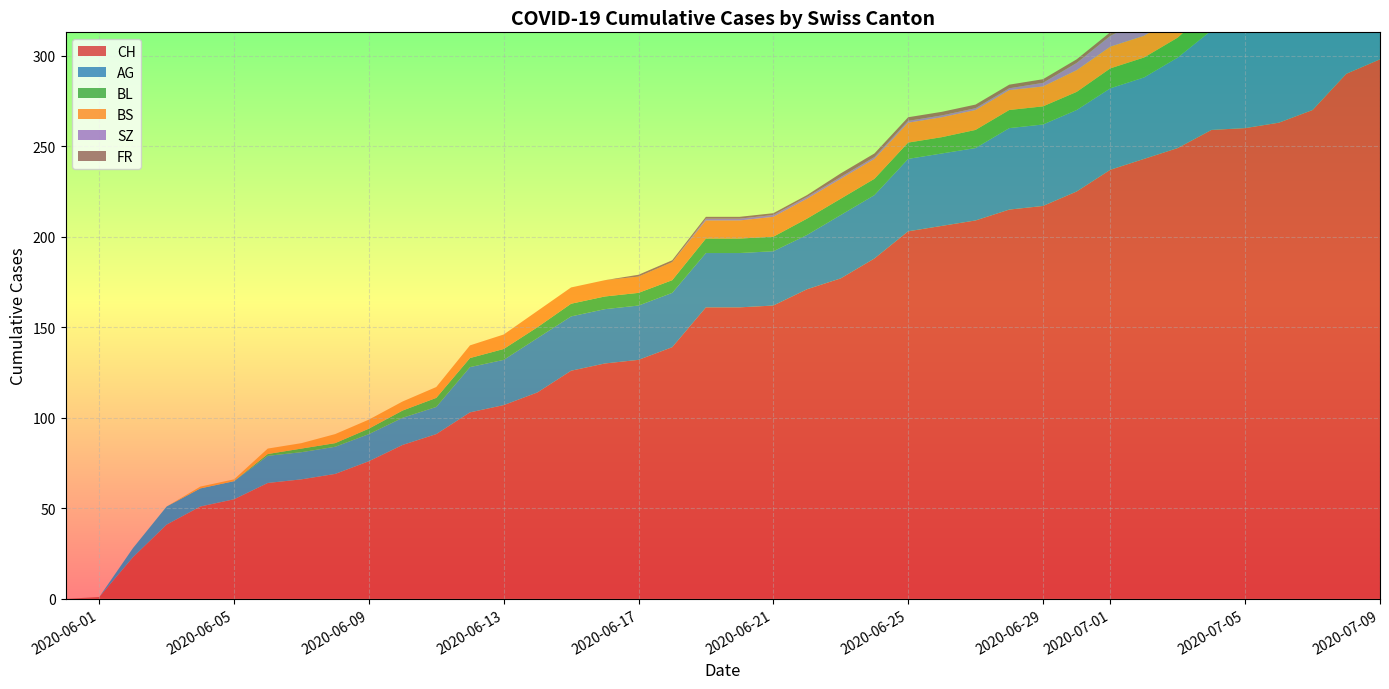

Reading right to left, extract all data points from this chart.

CH: 298	290	270	263	260	259	249	243	237	225	217	215	209	206	203	188	177	171	162	161	161	139	132	130	126	114	107	103	91	85	76	69	66	64	55	51	41	23	1	0
AG: 65	60	55	55	55	55	50	45	45	45	45	45	40	40	40	35	35	30	30	30	30	30	30	30	30	30	25	25	15	15	15	15	15	15	10	10	10	5	0	0
BL: 20	19	18	16	14	13	11	11	11	10	10	10	10	9	9	9	9	9	8	8	8	7	7	7	7	6	6	5	5	4	3	2	2	1	0	0	0	0	0	0
BS: 12	12	12	12	12	12	12	12	12	12	11	11	11	11	11	11	11	11	11	10	10	10	9	9	9	9	8	7	6	5	5	5	3	3	1	1	0	0	0	0
SZ: 17	17	9	9	9	9	9	9	6	4	2	1	1	1	1	1	1	1	1	1	1	0	0	0	0	0	0	0	0	0	0	0	0	0	0	0	0	0	0	0
FR: 2	2	2	2	2	2	2	2	2	2	2	2	2	2	2	2	2	1	1	1	1	1	1	0	0	0	0	0	0	0	0	0	0	0	0	0	0	0	0	0